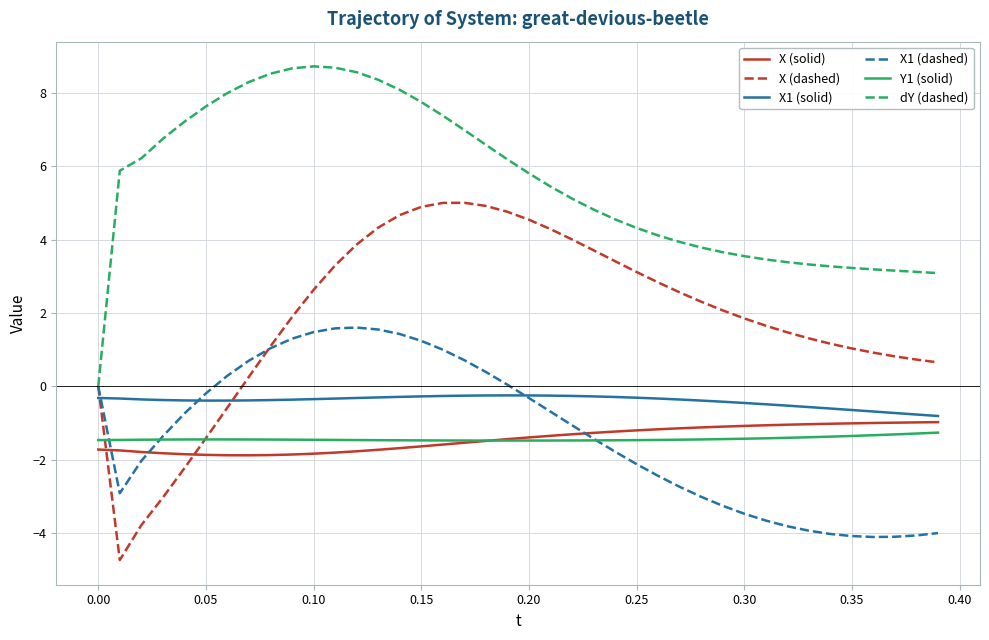

What is the smallest value displayed?

-4.7